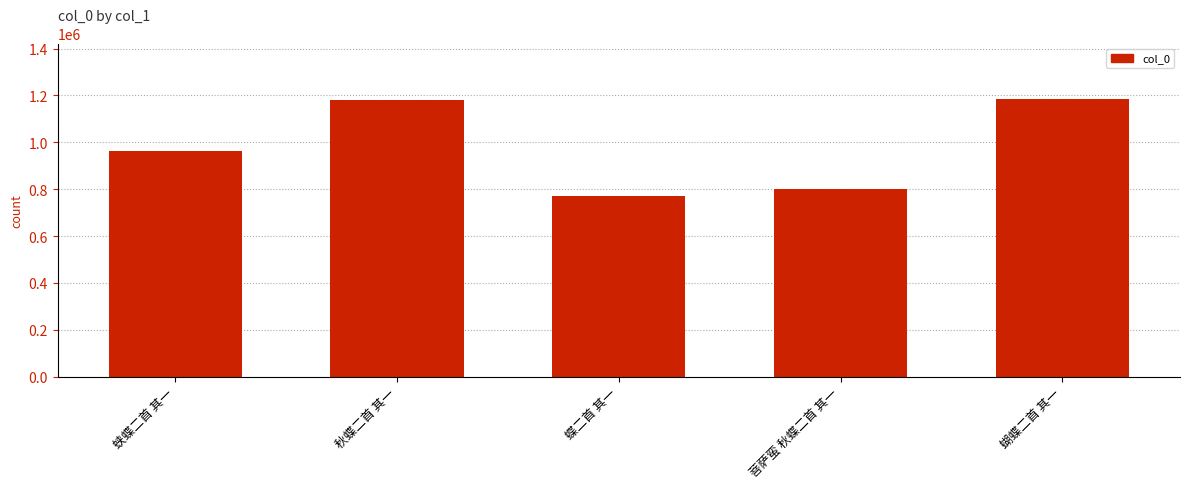

What is the greatest value displayed?

1184797